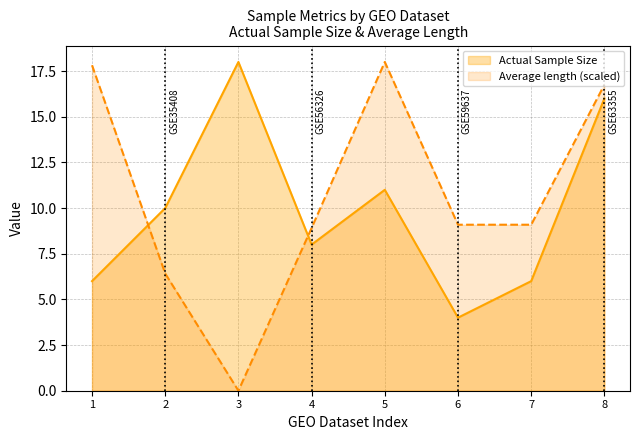

Reading left to right, list all the values displayed in this chart.

Actual Sample Size: 6.0	10.0	18.0	8.0	11.0	4.0	6.0	16.0
Average length (scaled): 17.8	6.4	0.0	8.9	18.0	9.1	9.1	16.8